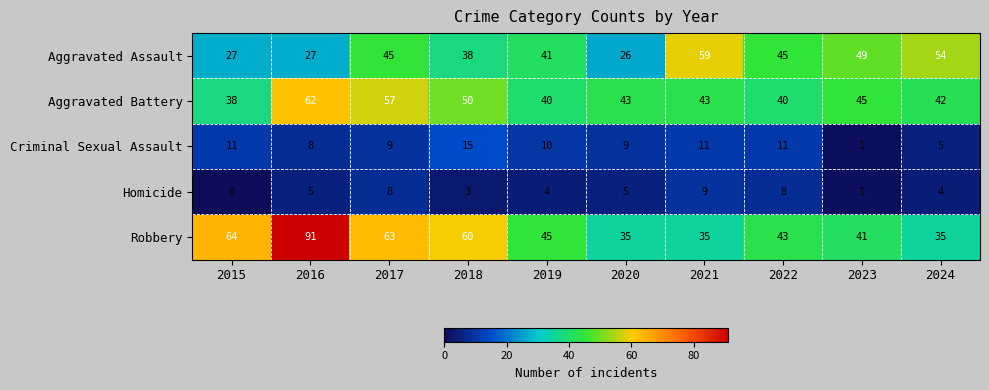

At which category does the chart reach its minimum across all series?

2015